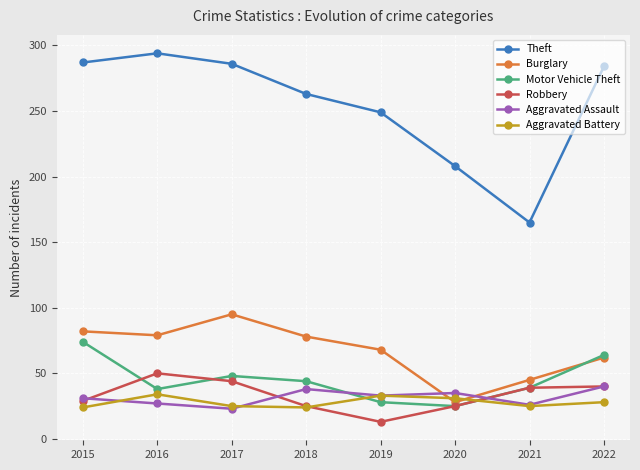

True or false: Aggravated Battery has more than 1 interior local peaks.

True